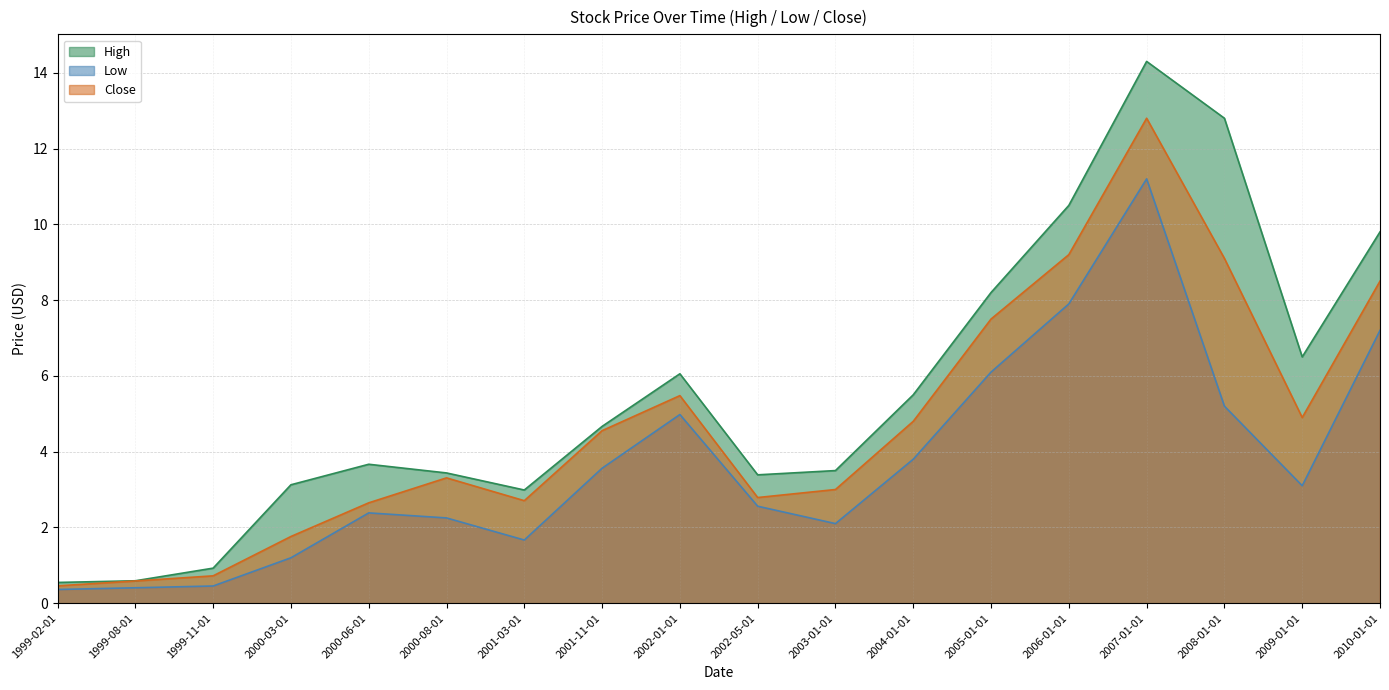

Reading left to right, transcribe all the data shown in this chart.

High: 0.5	0.6	0.9	3.1	3.7	3.4	3.0	4.7	6.1	3.4	3.5	5.5	8.2	10.5	14.3	12.8	6.5	9.8
Low: 0.4	0.4	0.5	1.2	2.4	2.2	1.7	3.6	5.0	2.6	2.1	3.8	6.1	7.9	11.2	5.2	3.1	7.2
Close: 0.5	0.6	0.7	1.8	2.6	3.3	2.7	4.6	5.5	2.8	3.0	4.8	7.5	9.2	12.8	9.1	4.9	8.5